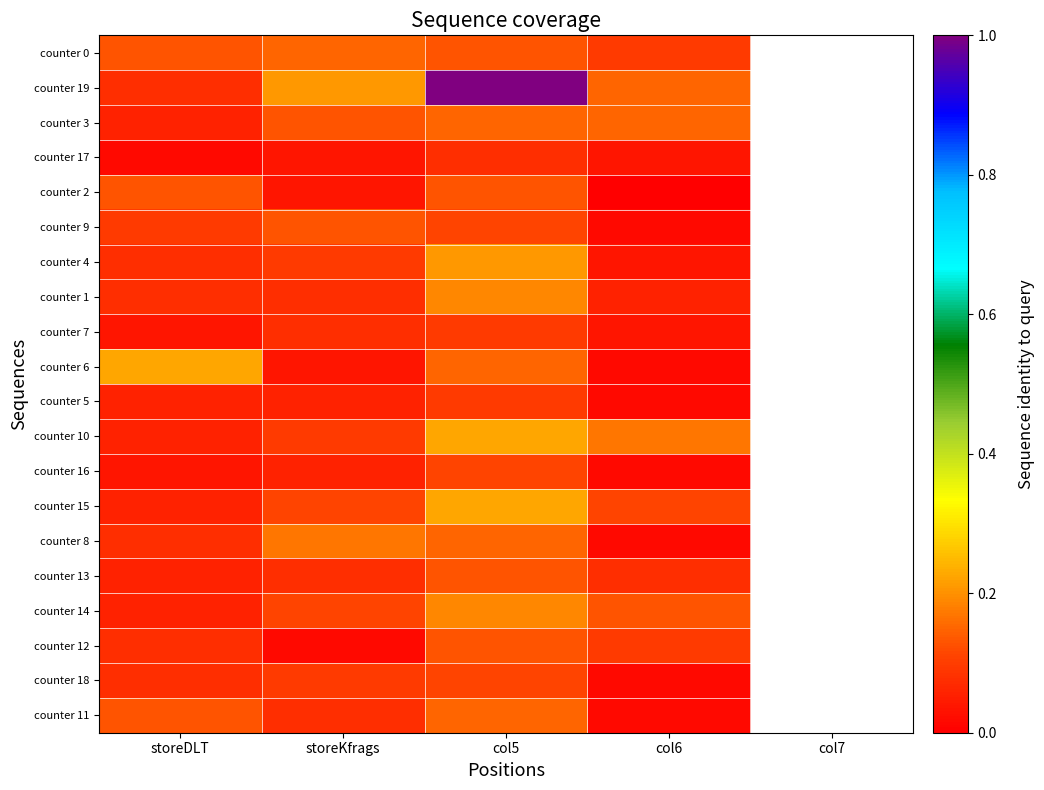

Reading right to left, what are all the values shown in this chart?

counter 0: col6=0.1	col5=0.1	storeKfrags=0.2	storeDLT=0.1
counter 19: col6=0.2	col5=1.0	storeKfrags=0.2	storeDLT=0.1
counter 3: col6=0.2	col5=0.2	storeKfrags=0.1	storeDLT=0.1
counter 17: col6=0.0	col5=0.1	storeKfrags=0.0	storeDLT=0.0
counter 2: col6=0.0	col5=0.1	storeKfrags=0.0	storeDLT=0.1
counter 9: col6=0.0	col5=0.1	storeKfrags=0.1	storeDLT=0.1
counter 4: col6=0.0	col5=0.2	storeKfrags=0.1	storeDLT=0.1
counter 1: col6=0.1	col5=0.2	storeKfrags=0.1	storeDLT=0.1
counter 7: col6=0.0	col5=0.1	storeKfrags=0.1	storeDLT=0.0
counter 6: col6=0.0	col5=0.2	storeKfrags=0.0	storeDLT=0.2
counter 5: col6=0.0	col5=0.1	storeKfrags=0.1	storeDLT=0.1
counter 10: col6=0.2	col5=0.2	storeKfrags=0.1	storeDLT=0.1
counter 16: col6=0.0	col5=0.1	storeKfrags=0.1	storeDLT=0.0
counter 15: col6=0.1	col5=0.2	storeKfrags=0.1	storeDLT=0.1
counter 8: col6=0.0	col5=0.2	storeKfrags=0.2	storeDLT=0.1
counter 13: col6=0.1	col5=0.1	storeKfrags=0.1	storeDLT=0.1
counter 14: col6=0.1	col5=0.2	storeKfrags=0.1	storeDLT=0.1
counter 12: col6=0.1	col5=0.1	storeKfrags=0.0	storeDLT=0.1
counter 18: col6=0.0	col5=0.1	storeKfrags=0.1	storeDLT=0.1
counter 11: col6=0.0	col5=0.2	storeKfrags=0.1	storeDLT=0.1